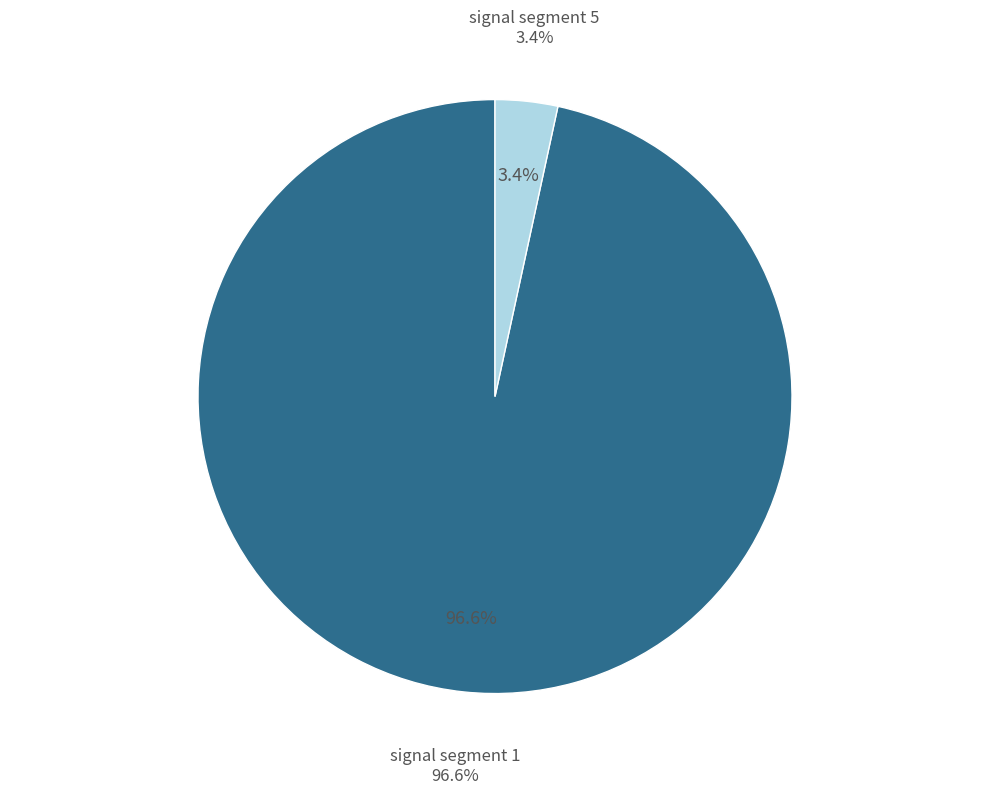

To the nearest percent, what percentage of the pie is signal segment 5?

3%